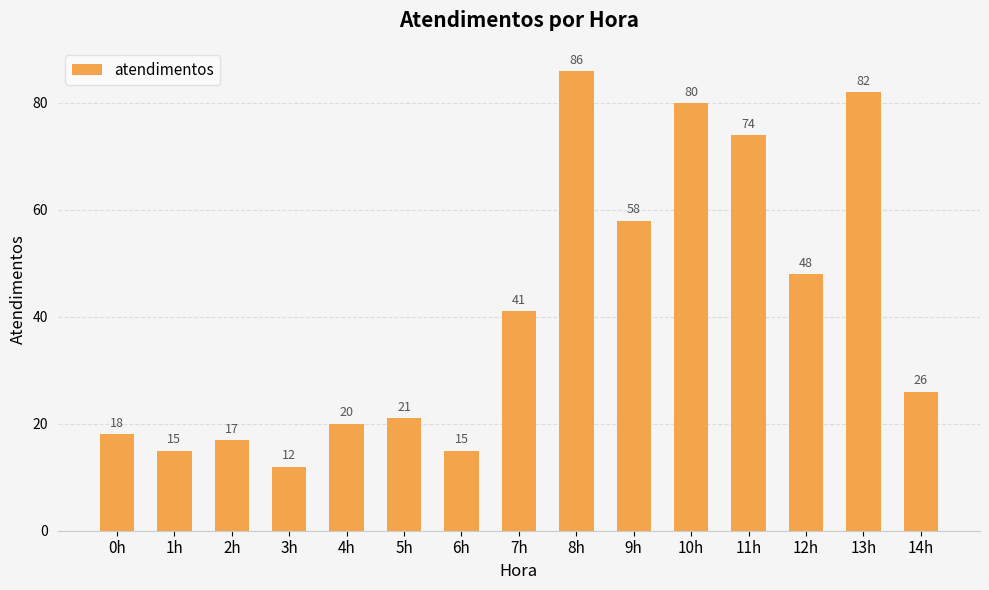

What is the average value?

41